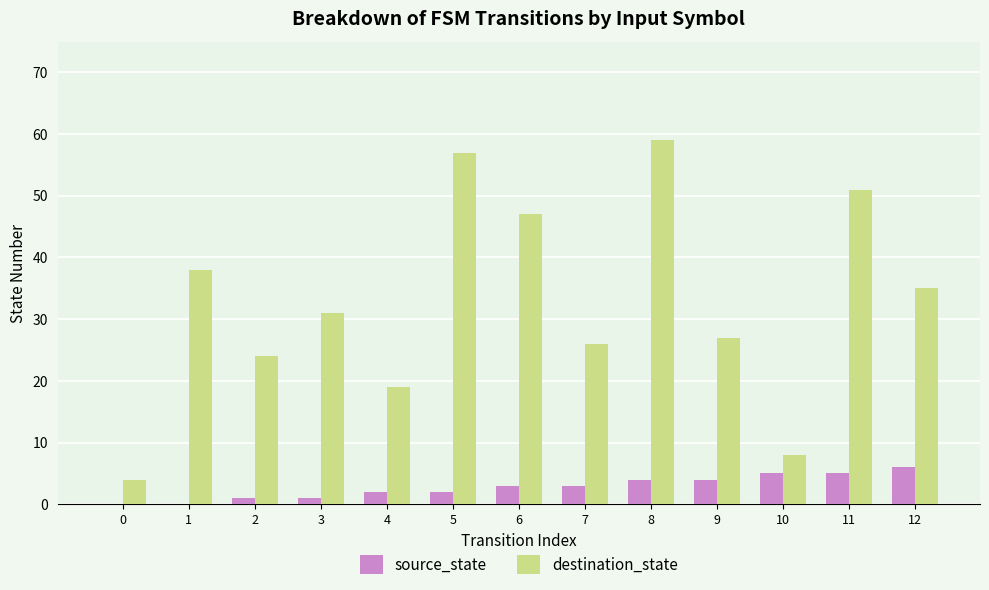

What is the maximum value for source_state?

6